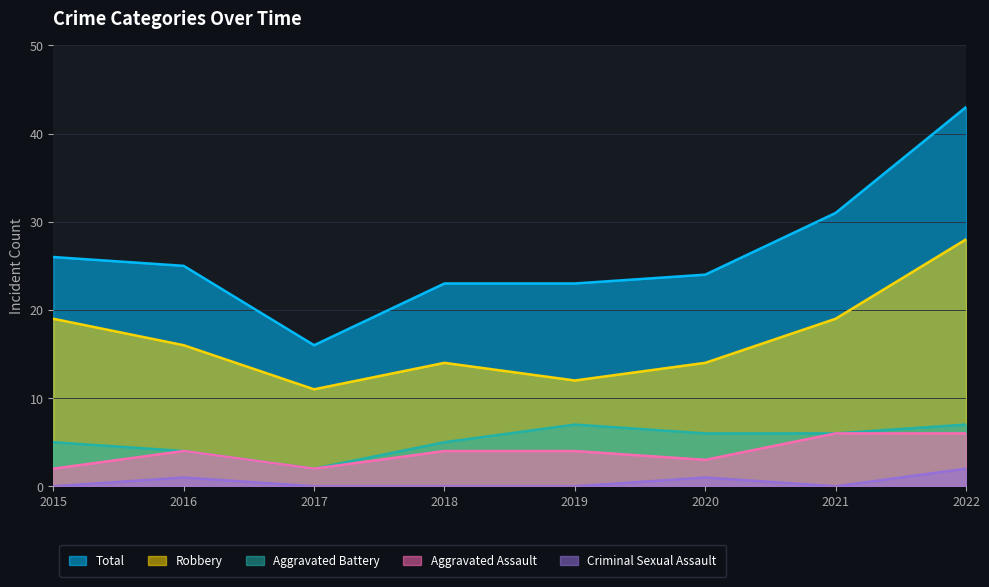

Reading left to right, list all the values displayed in this chart.

Total: 26	25	16	23	23	24	31	43
Robbery: 19	16	11	14	12	14	19	28
Aggravated Battery: 5	4	2	5	7	6	6	7
Aggravated Assault: 2	4	2	4	4	3	6	6
Criminal Sexual Assault: 0	1	0	0	0	1	0	2